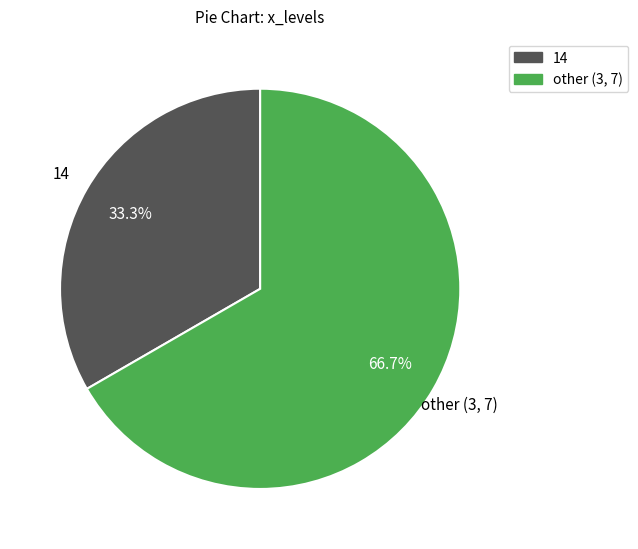

Does any single category account for the majority?

Yes